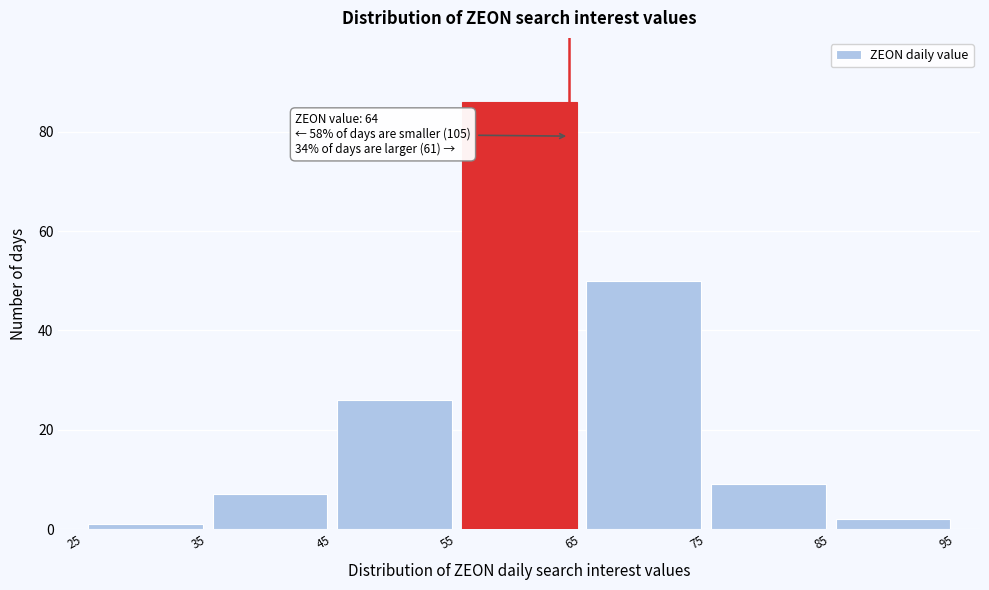

Over which range of the x-axis is the bar tallest?

55 to 65